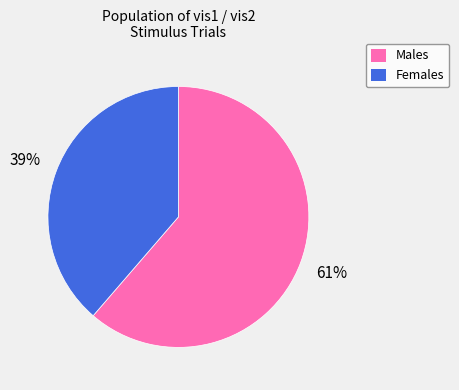

To the nearest percent, what is the combined percentage of Females and Males?

100%